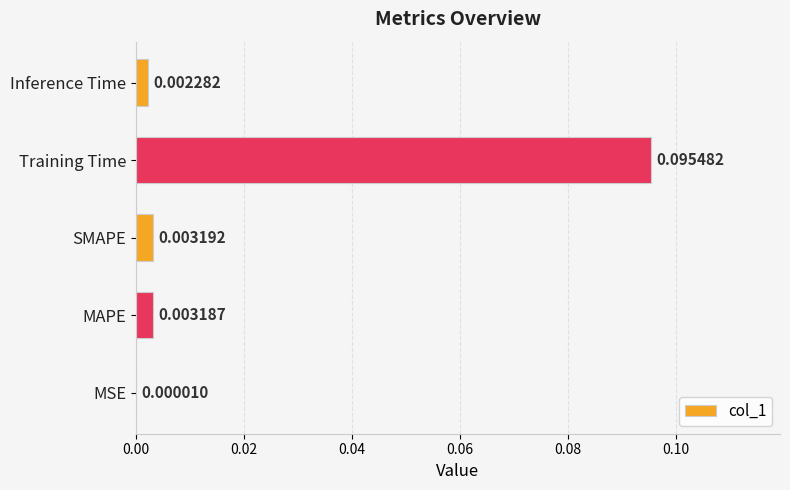

Between MSE and Inference Time, which is larger?

Inference Time